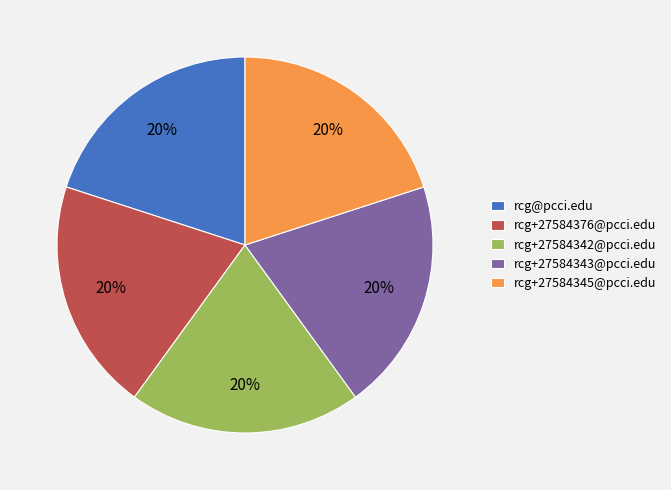

Approximately how many times larger is the value at rcg+27584345@pcci.edu compared to rcg@pcci.edu?

1.0